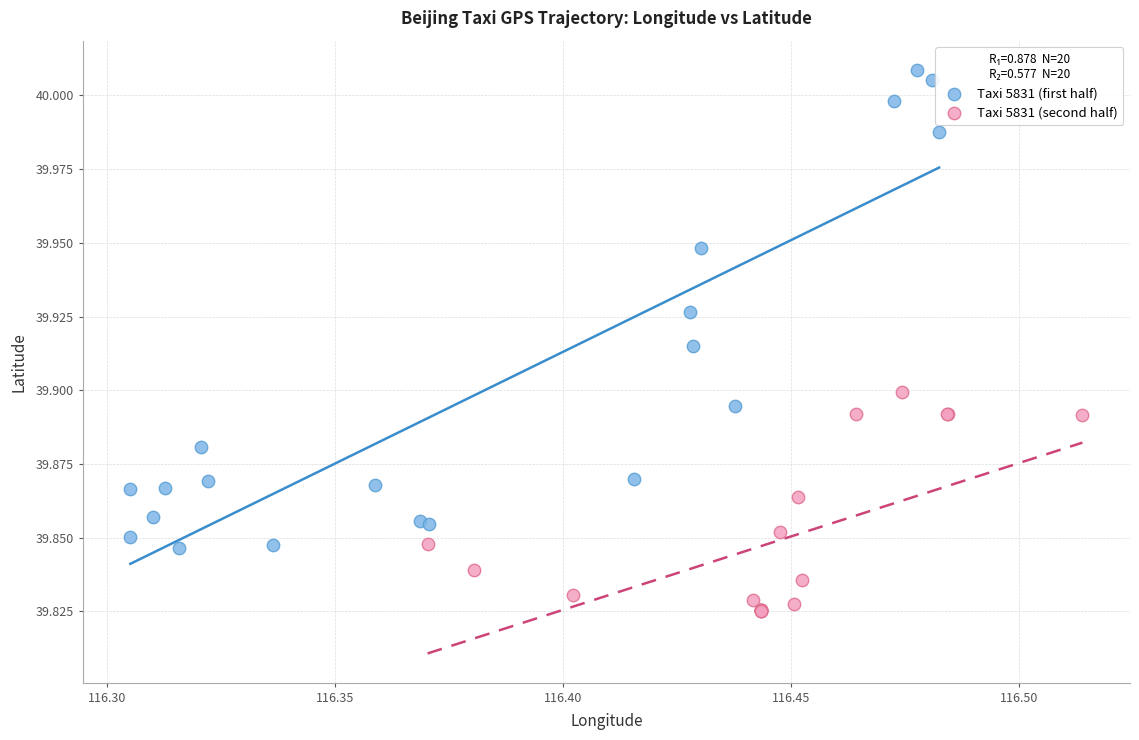

Which series reaches the minimum Y coordinate?

Taxi 5831 (second half)